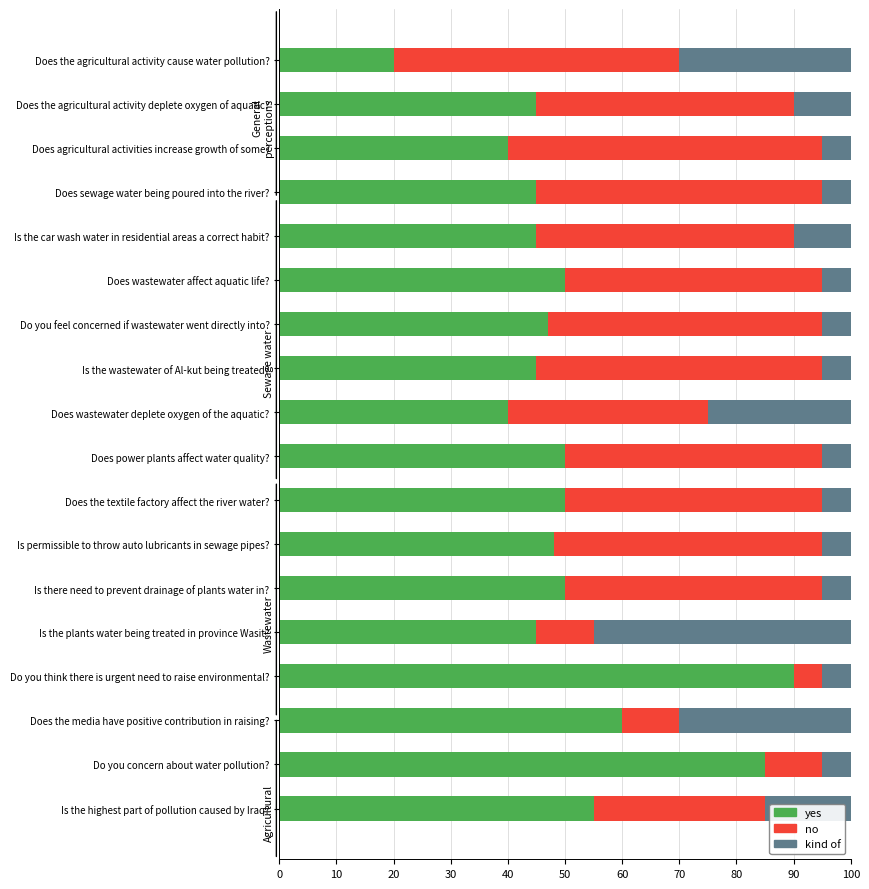

What is the total value across all series at Does sewage water being poured into the river??

100